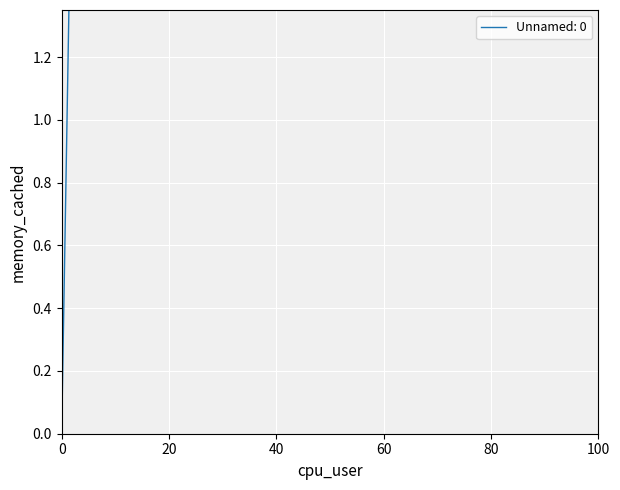

What is the difference between the maximum and second lowest values?

1